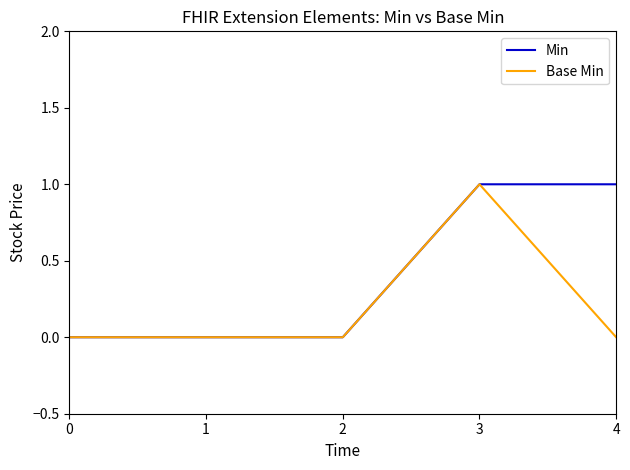

How many distinct data groups are displayed?

2